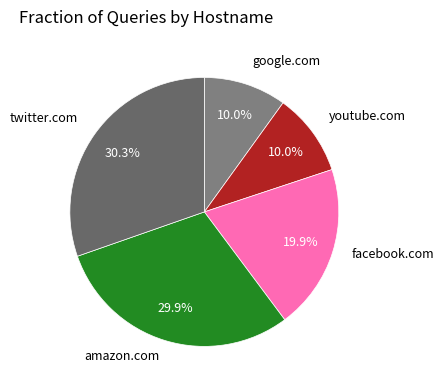

Combined, what portion of the pie is facebook.com and youtube.com?

29.9%